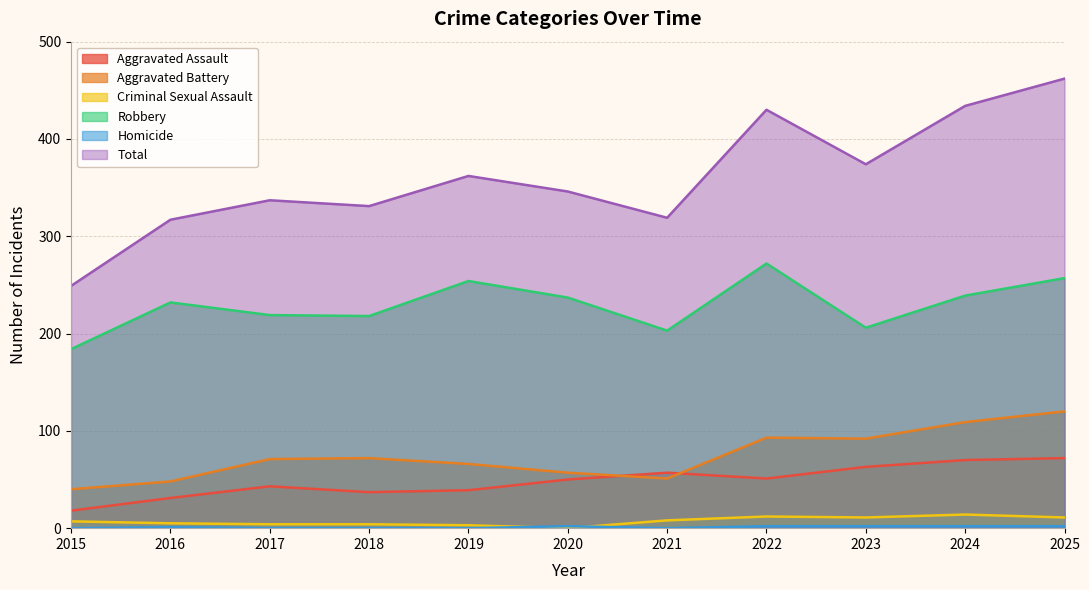

Rank the series by their maximum value, from lowest to highest.

Homicide, Criminal Sexual Assault, Aggravated Assault, Aggravated Battery, Robbery, Total